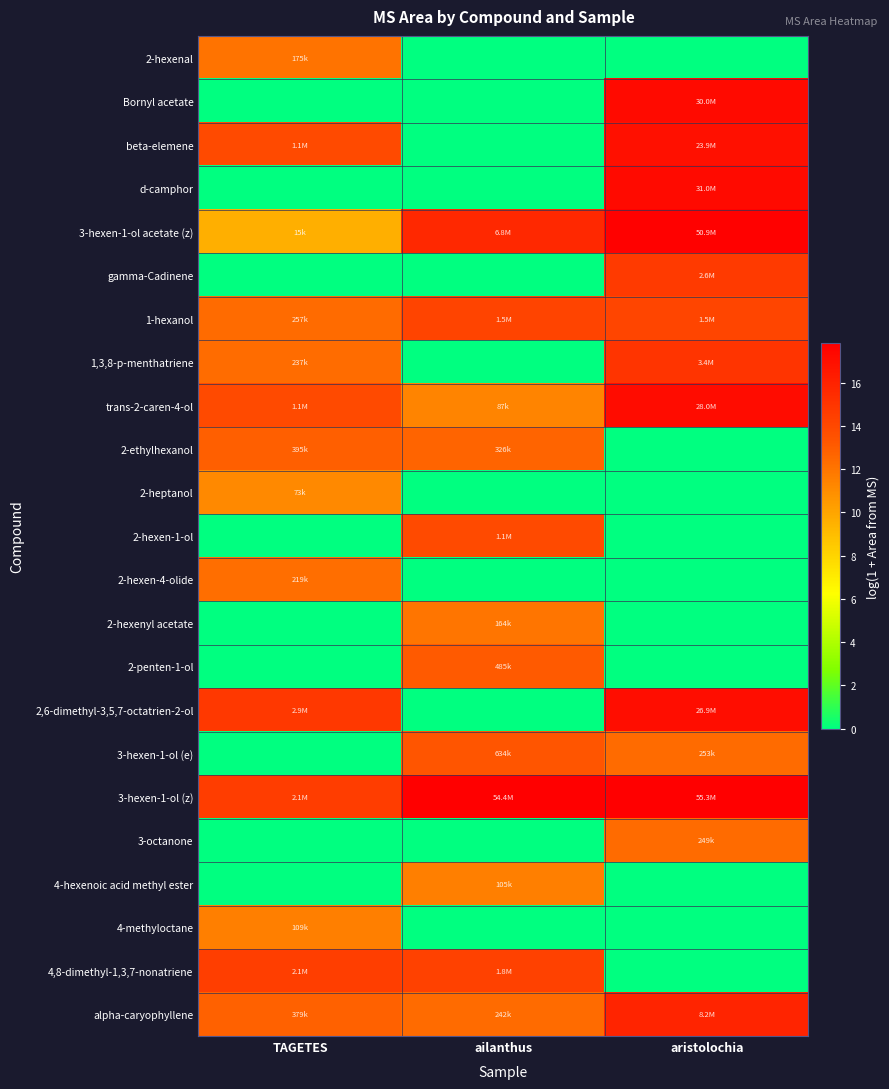

Which category has the lowest value across all series?

ailanthus